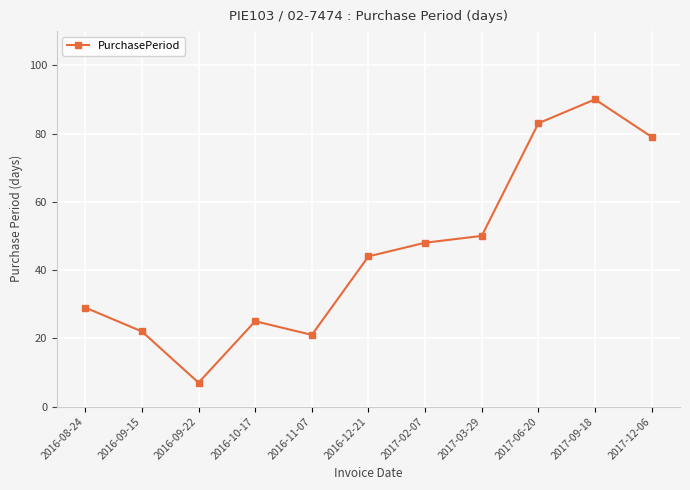

What is the label of the 7th point from the right?

2016-11-07